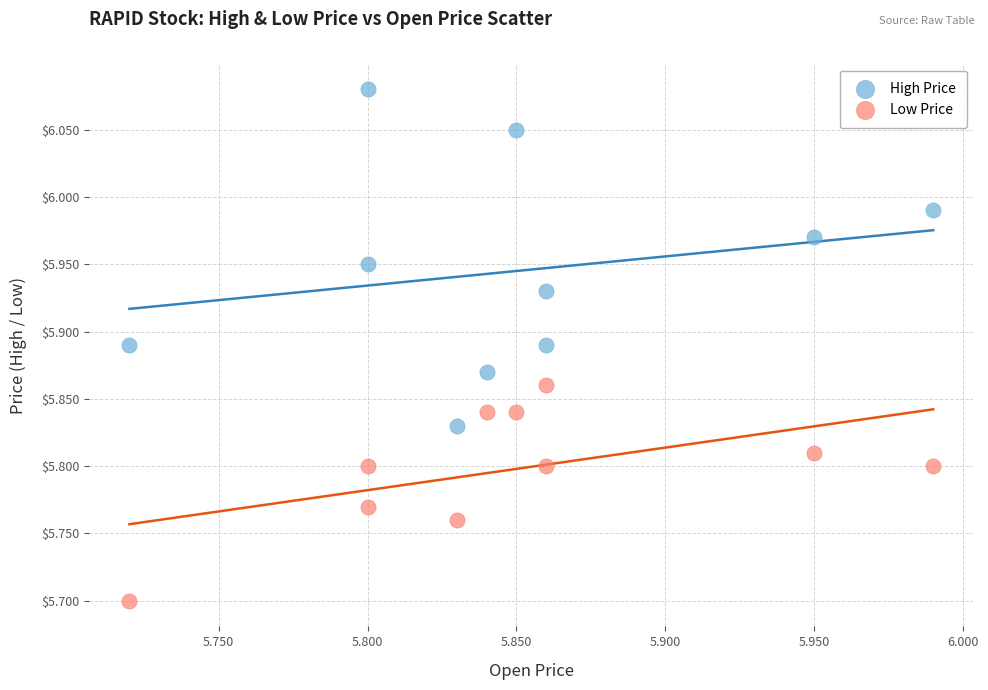

Which series contains the lowest Y value?

Low Price